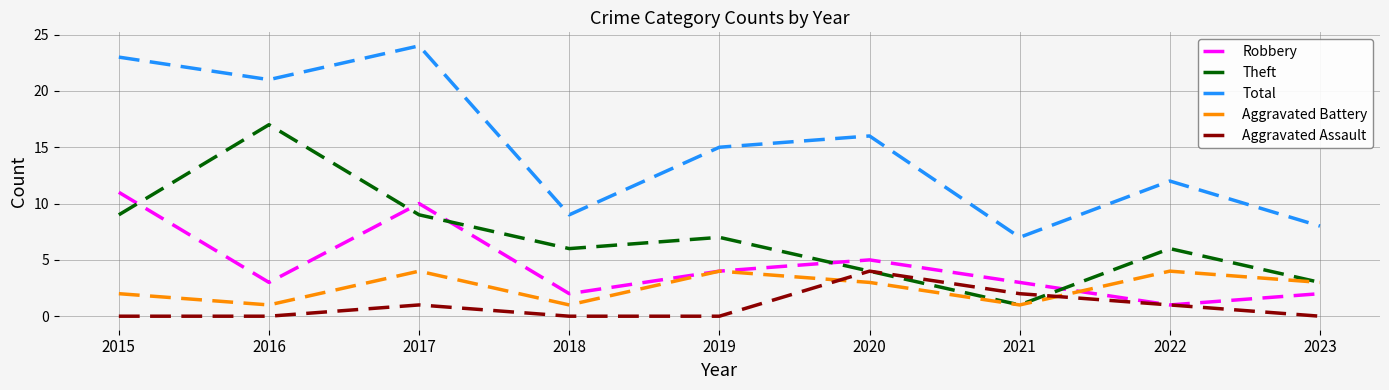

Where is Aggravated Battery nearest to the value 2?

2015